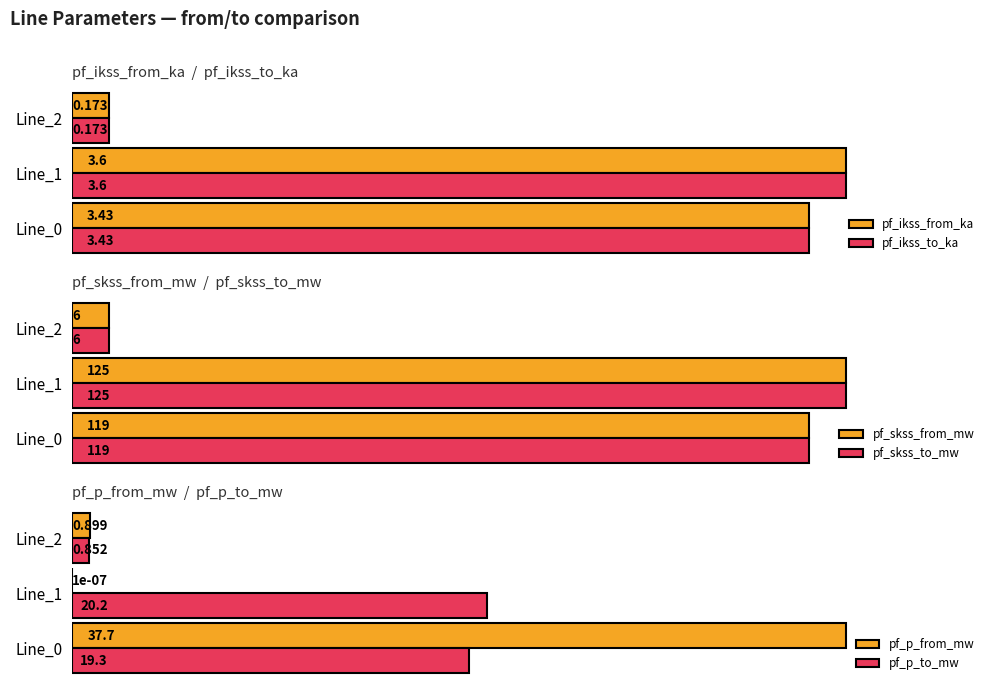

Which series has the largest range (max minus min)?

pf_skss_from_mw